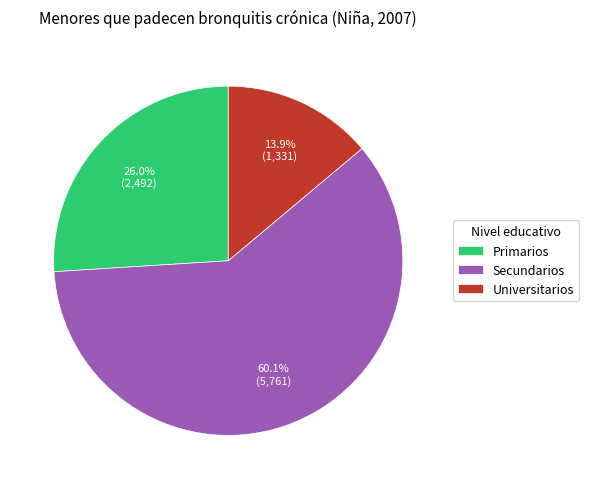

Is there any slice that represents more than half of the pie?

Yes